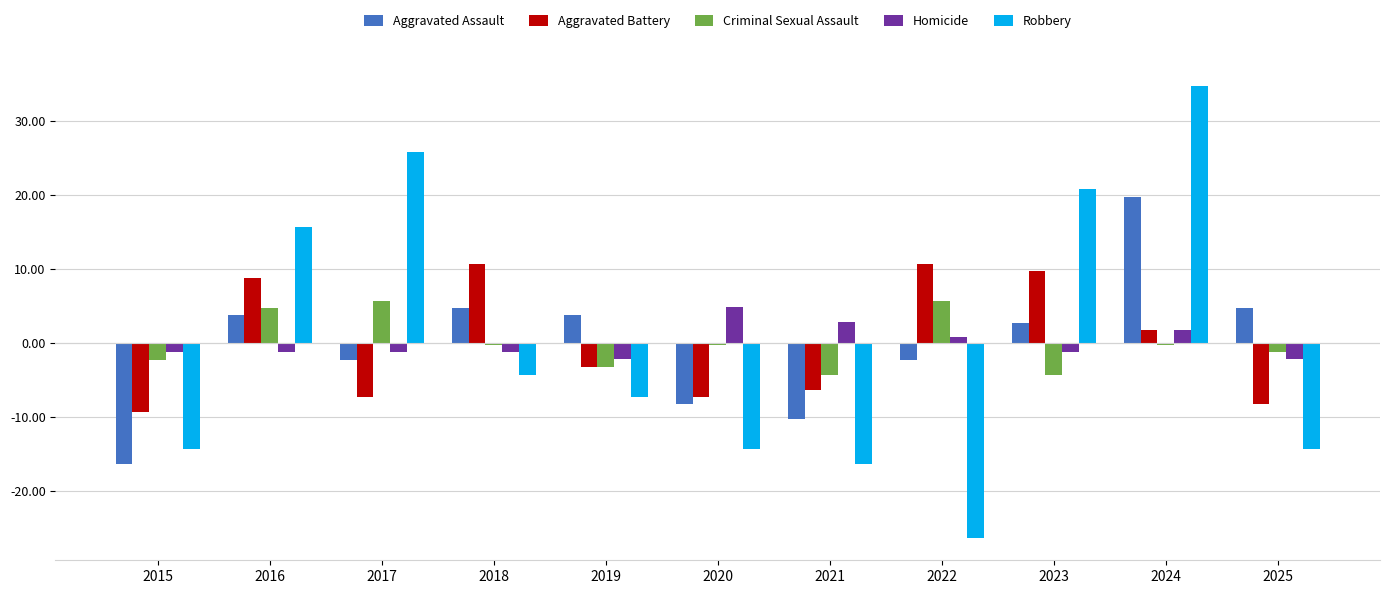

What is the total value across all series at 2017?

20.7